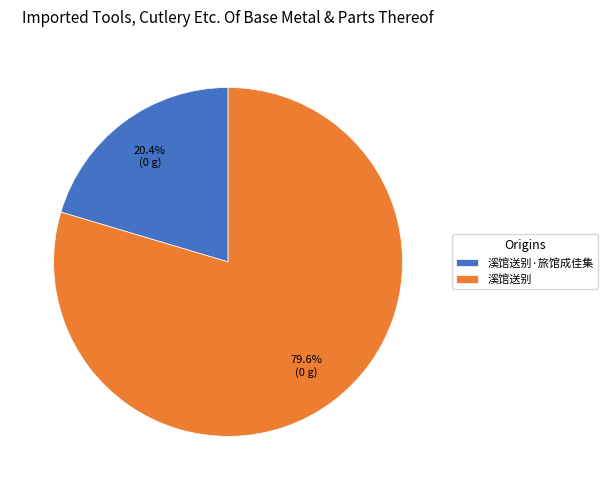

Is it true that 溪馆送别·旅馆成佳集 is 20% of the pie?

True